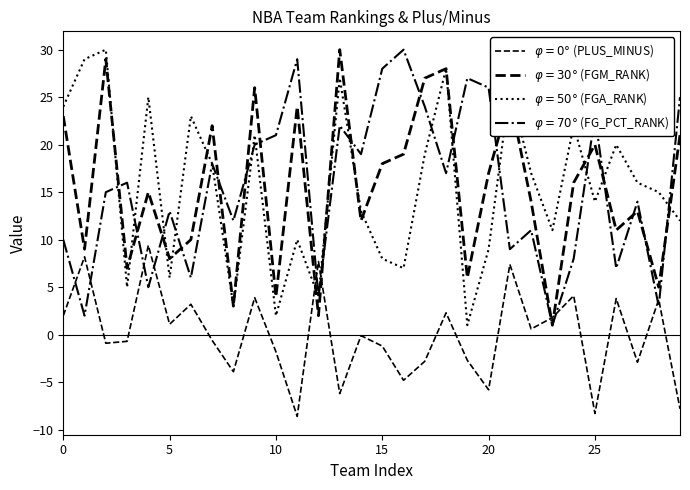

Does the chart display data point markers on the line(s)?

No